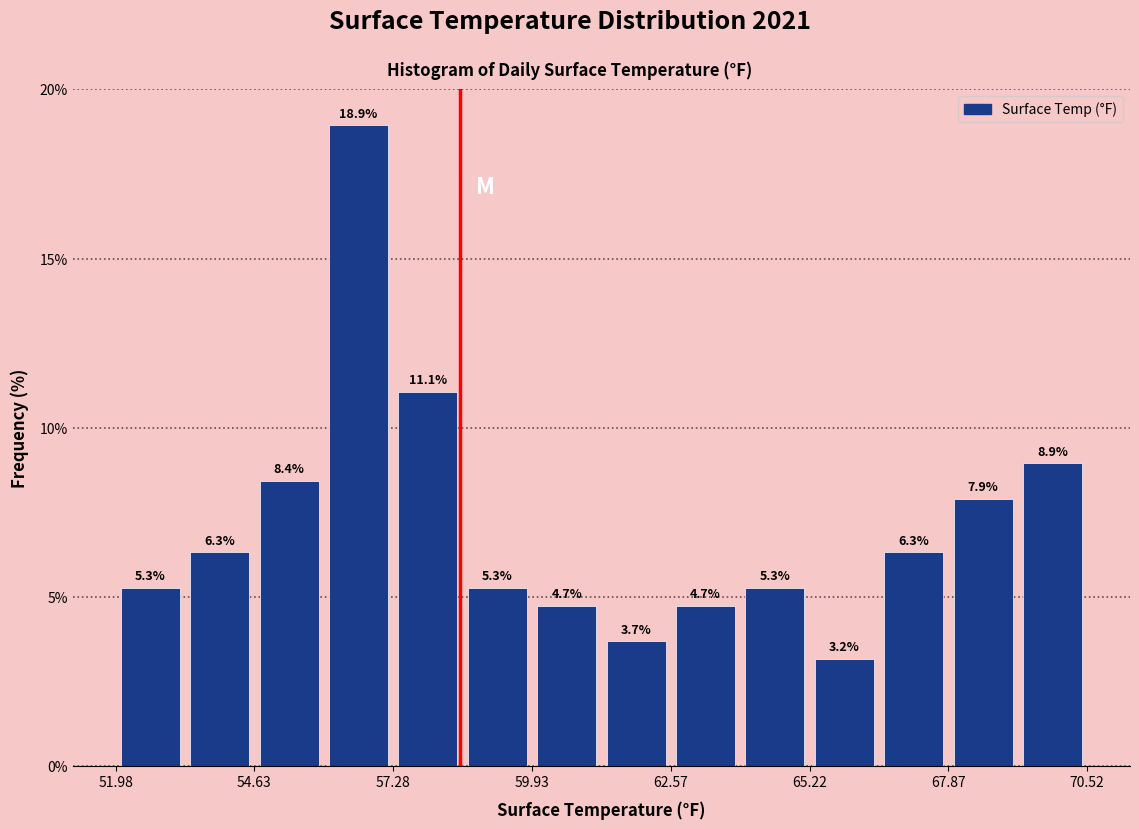

Around what value on the x-axis is the tallest bar? Give the approximate position of its centre, as read against the axis.

56.5